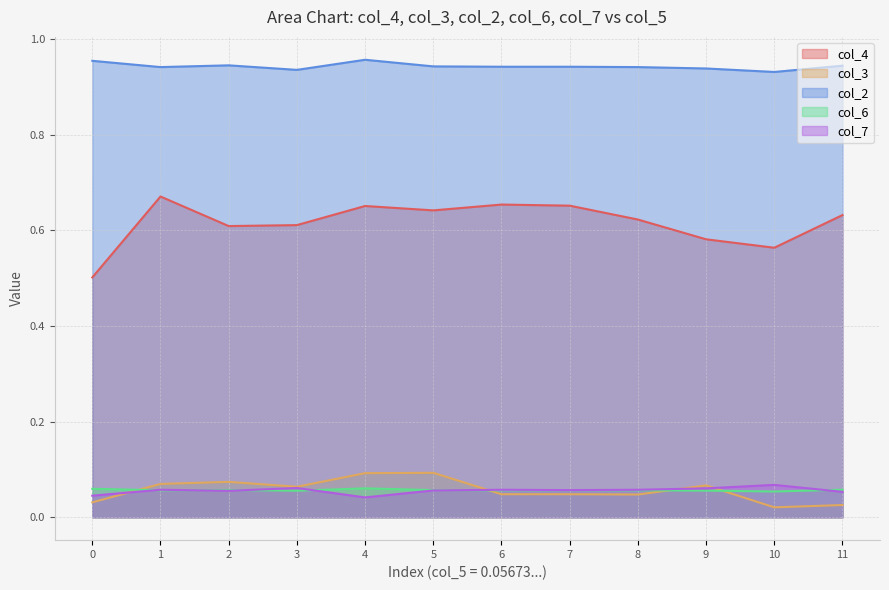

At which category is the sum across all series the highest?

4